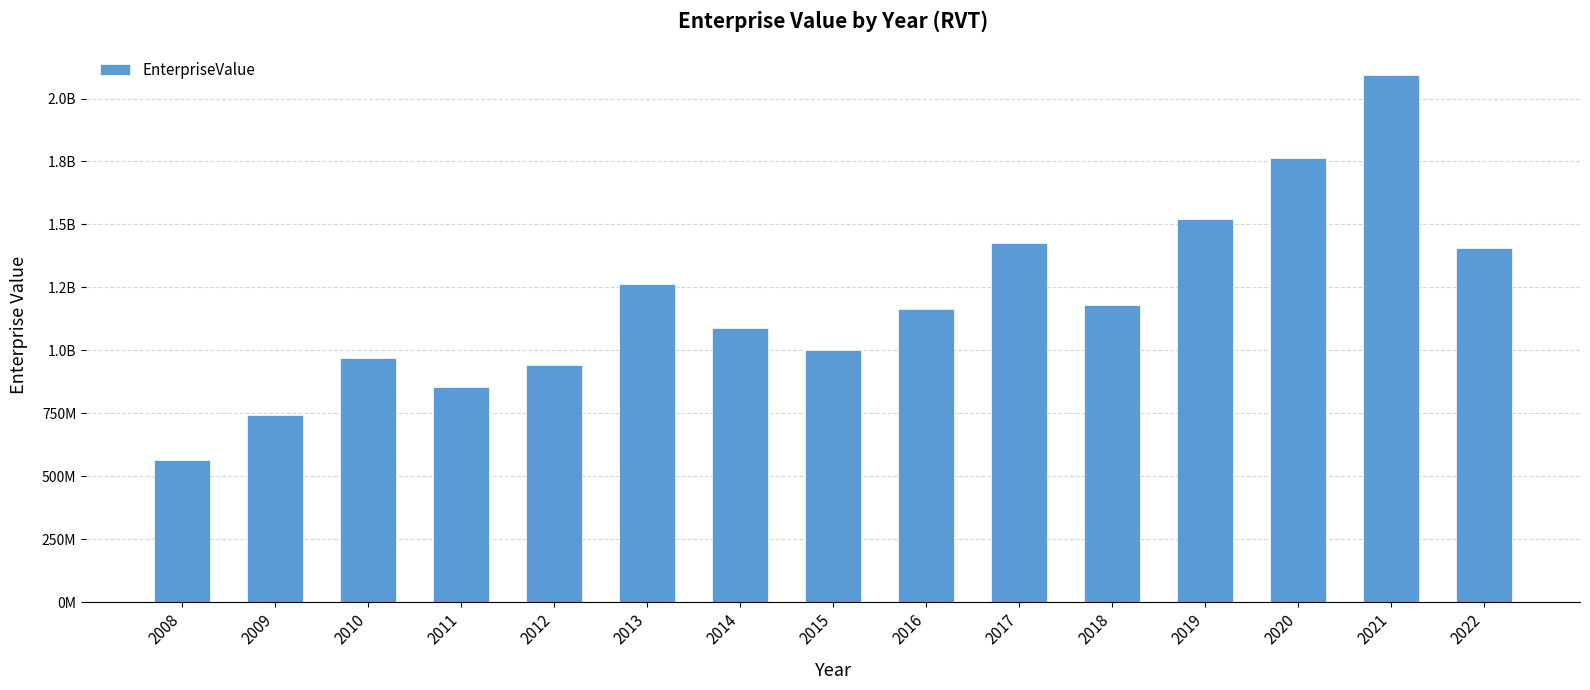

What is the difference between the maximum and second lowest values?

1351418545.7